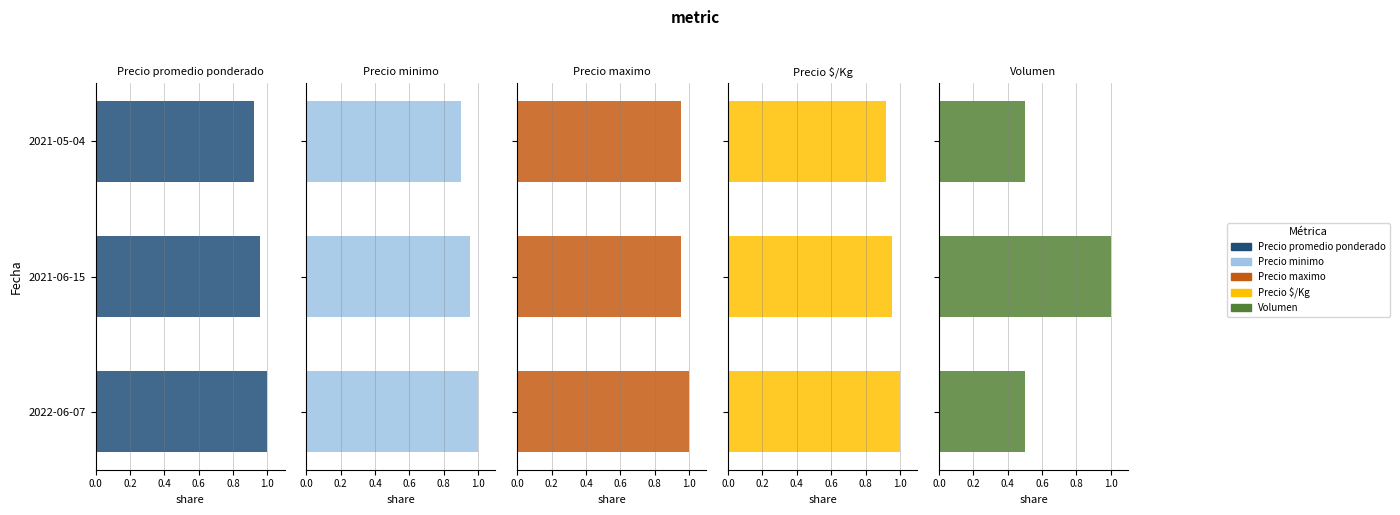

What is the value of the Precio maximo bar at the 2nd from the left?

1.0